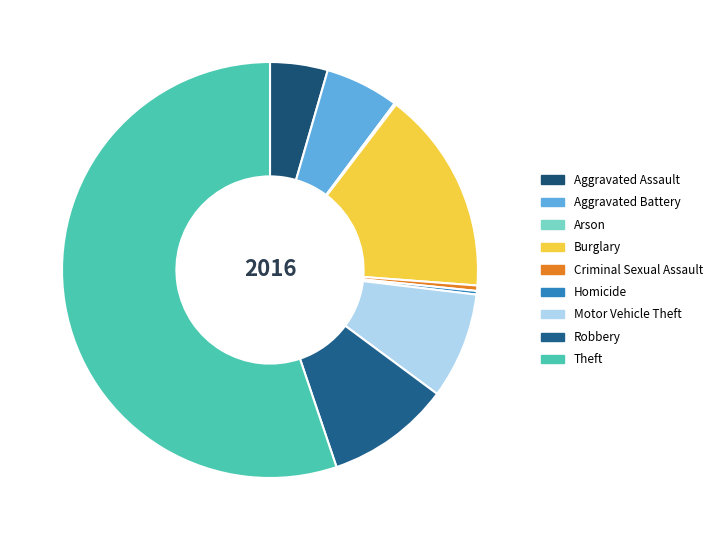

Is the sum of Homicide and Theft greater than half?

Yes